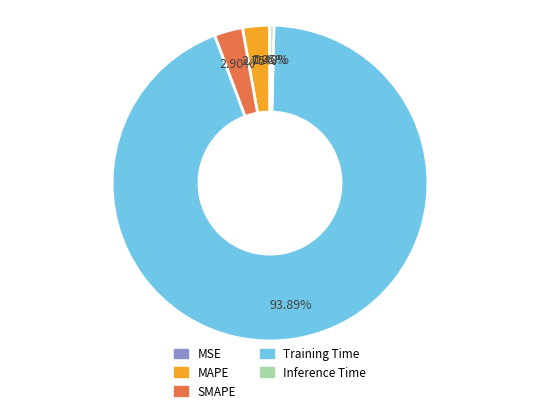

To the nearest percent, what is the average slice percentage?

20%